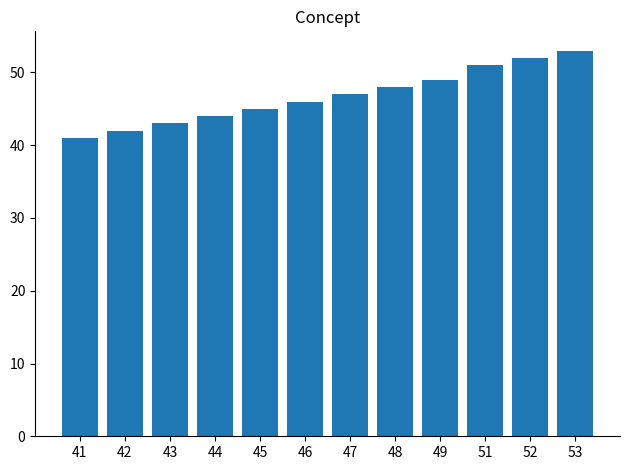

Reading right to left, transcribe all the data shown in this chart.

53	52	51	49	48	47	46	45	44	43	42	41